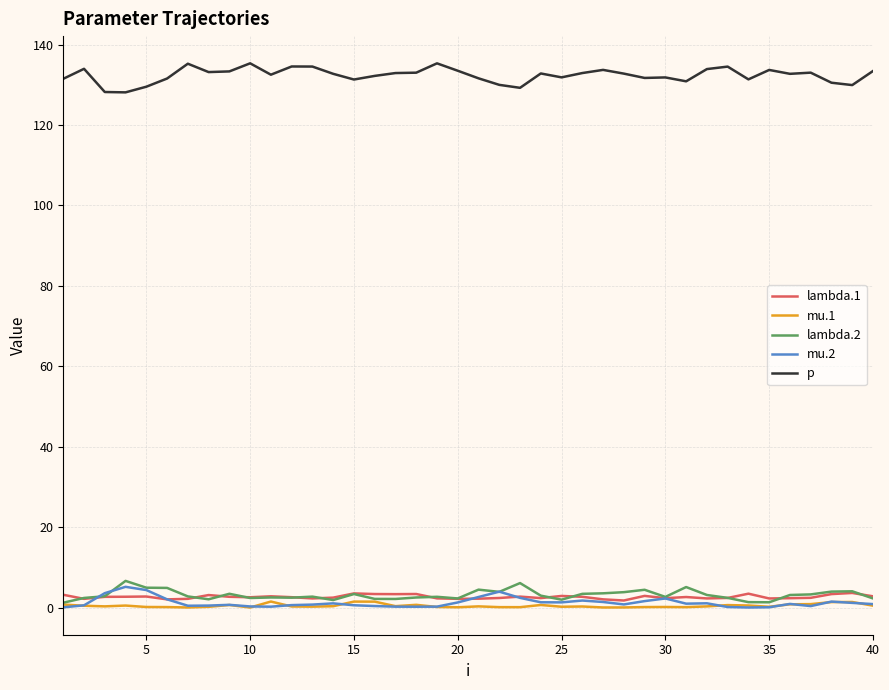

True or false: lambda.2 and p cross at least once.

False